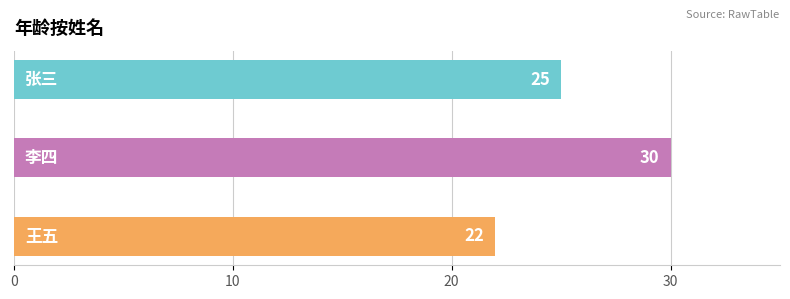

What is the difference between the maximum and minimum values?

8